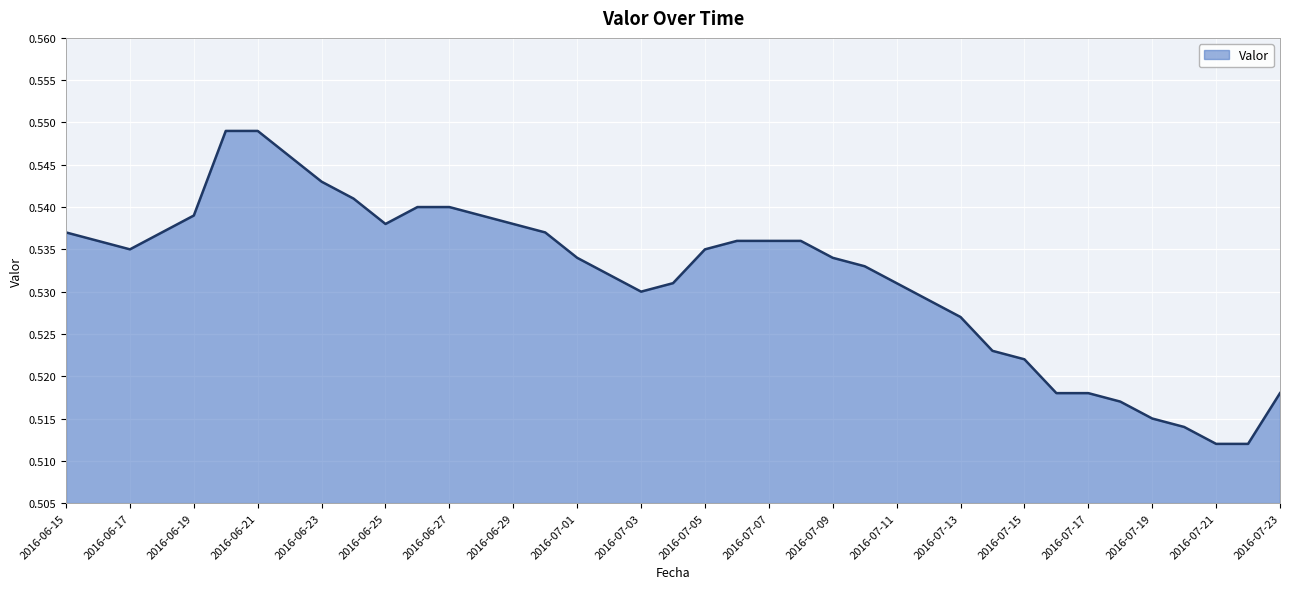

Does the chart have visible grid lines?

Yes